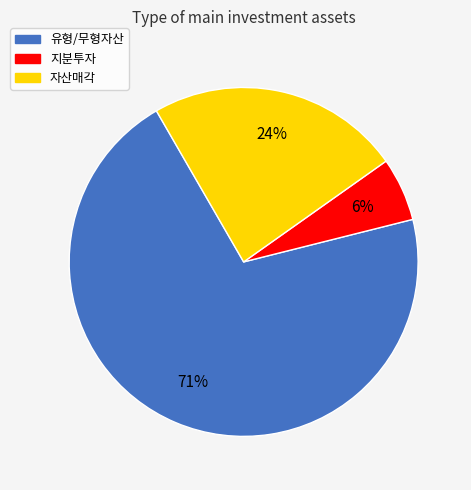

How many segments does this pie chart have?

3